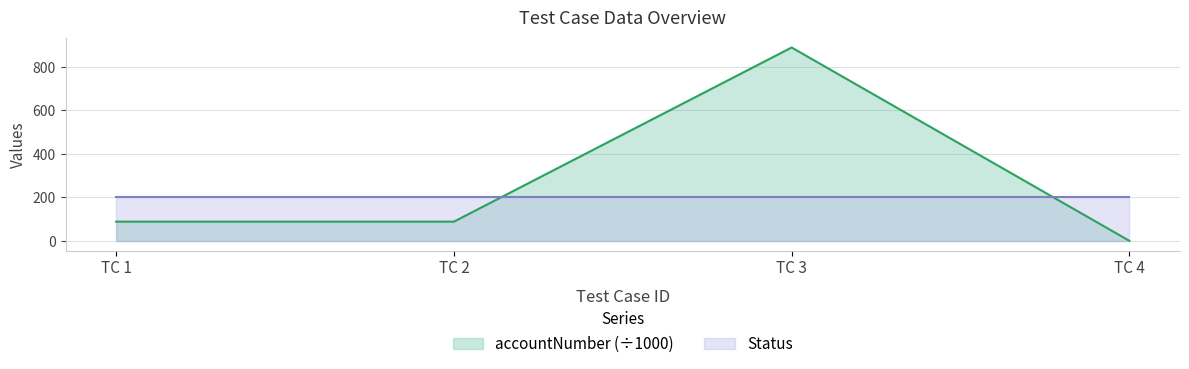

Which series has the largest total across all categories?

accountNumber (÷1000)